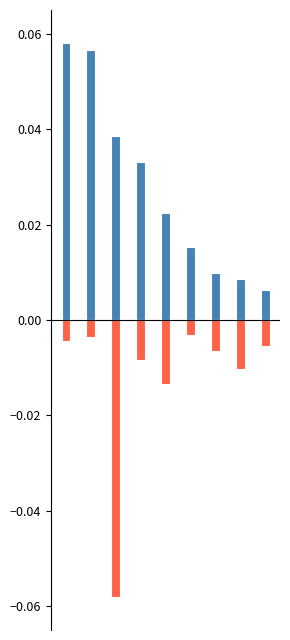

Rank the series by their average value, from highest to lowest.

%Change(D), AO